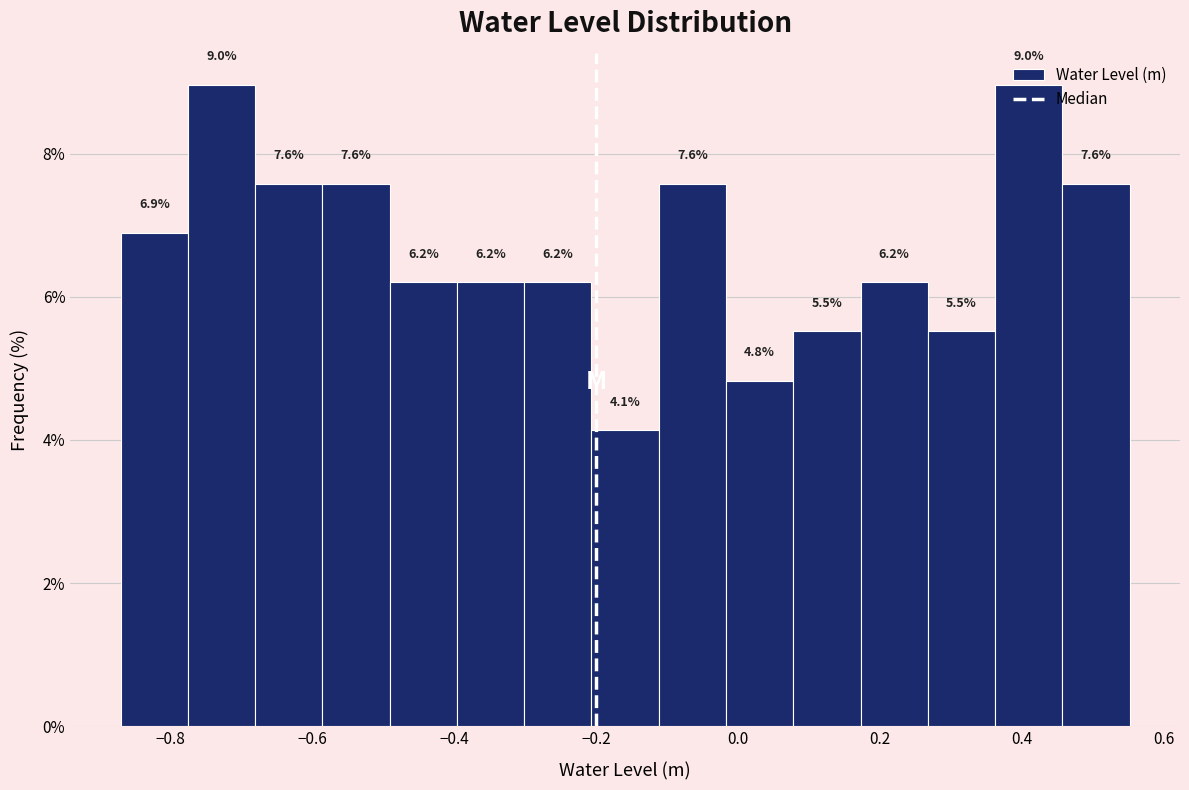

How tall is the bar that spans 0.26 to 0.36 on the x-axis? The bar edges are not printed on the chart, so give them approximately, as read against the axis.

5.5